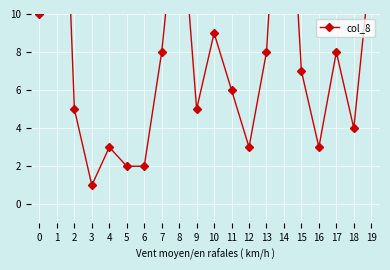

Read the value at 7, to the nearest 10.

10